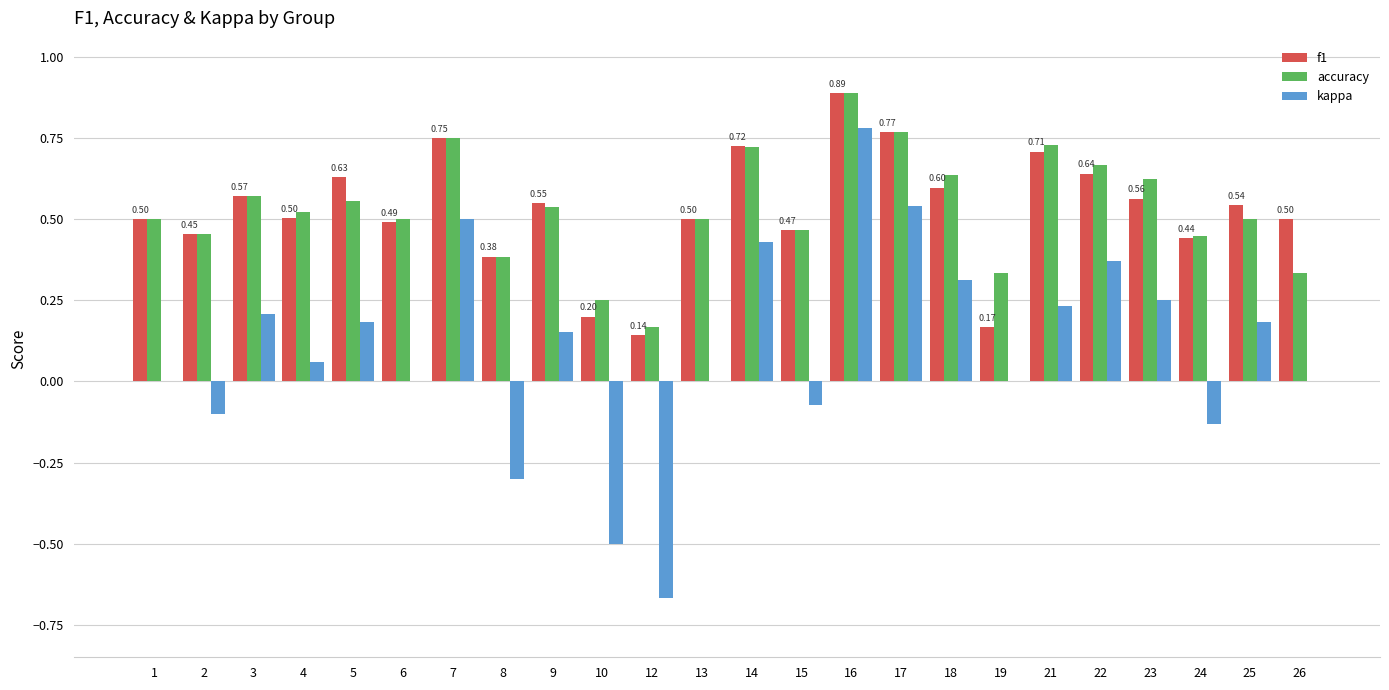

At which category is the sum across all series the highest?

16